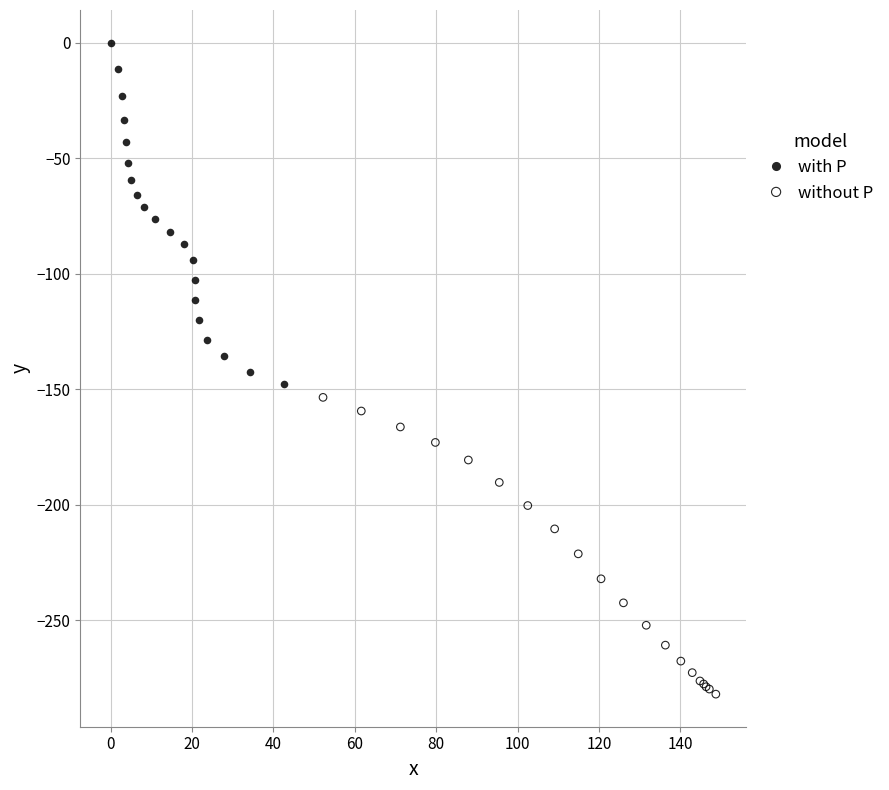

Which series reaches the minimum Y coordinate?

without P